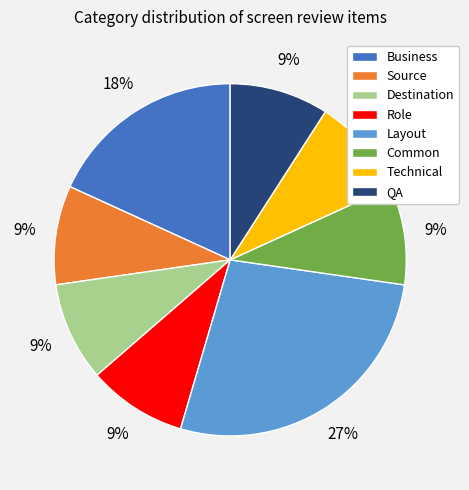

Approximately how many times larger is the value at Destination compared to Layout?

0.3